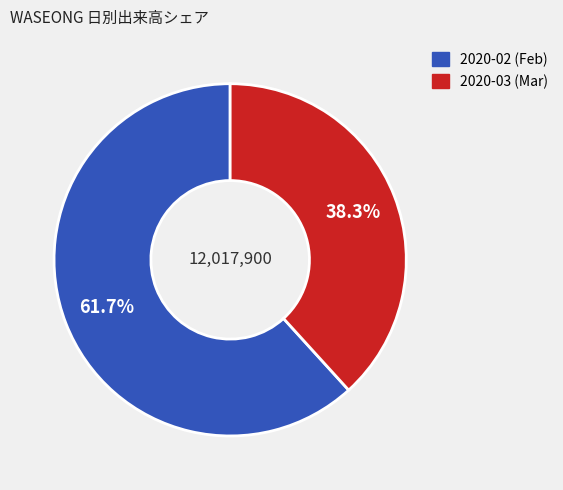

To the nearest percent, what is the difference between the largest and smallest slice percentages?

23%